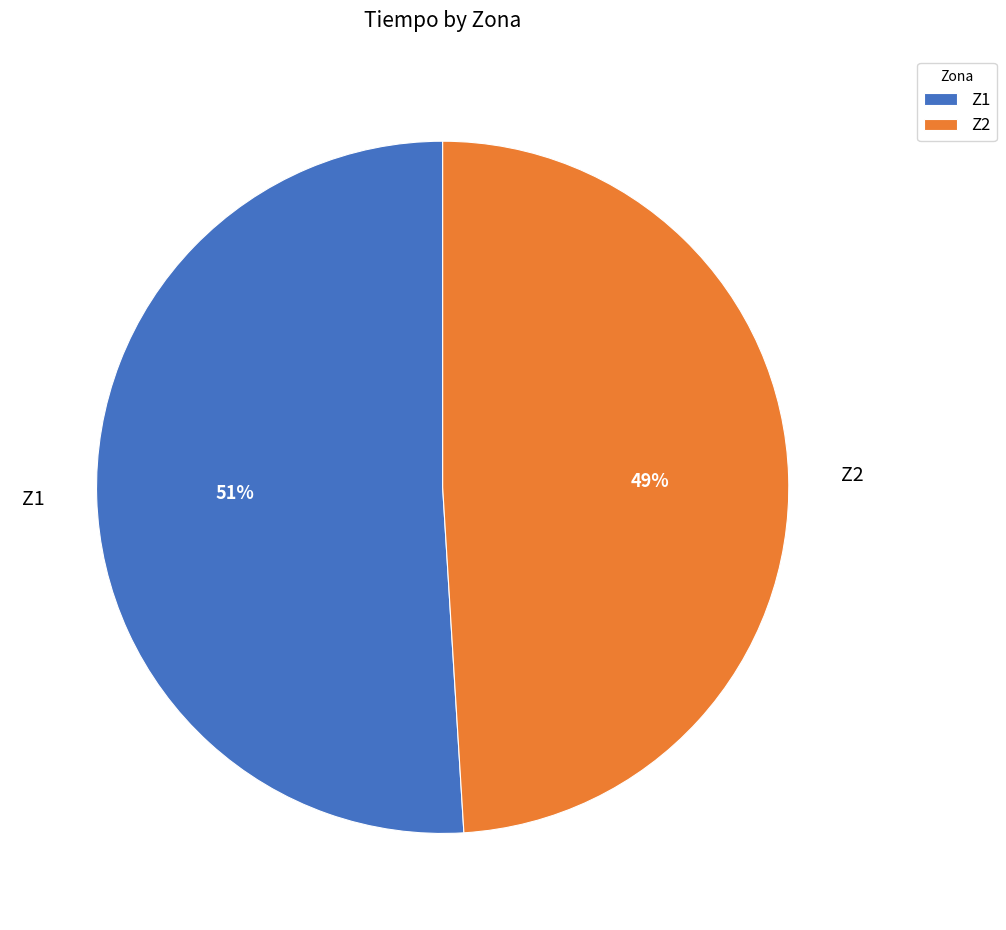

To the nearest percent, what is the difference between the largest and smallest slice percentages?

2%